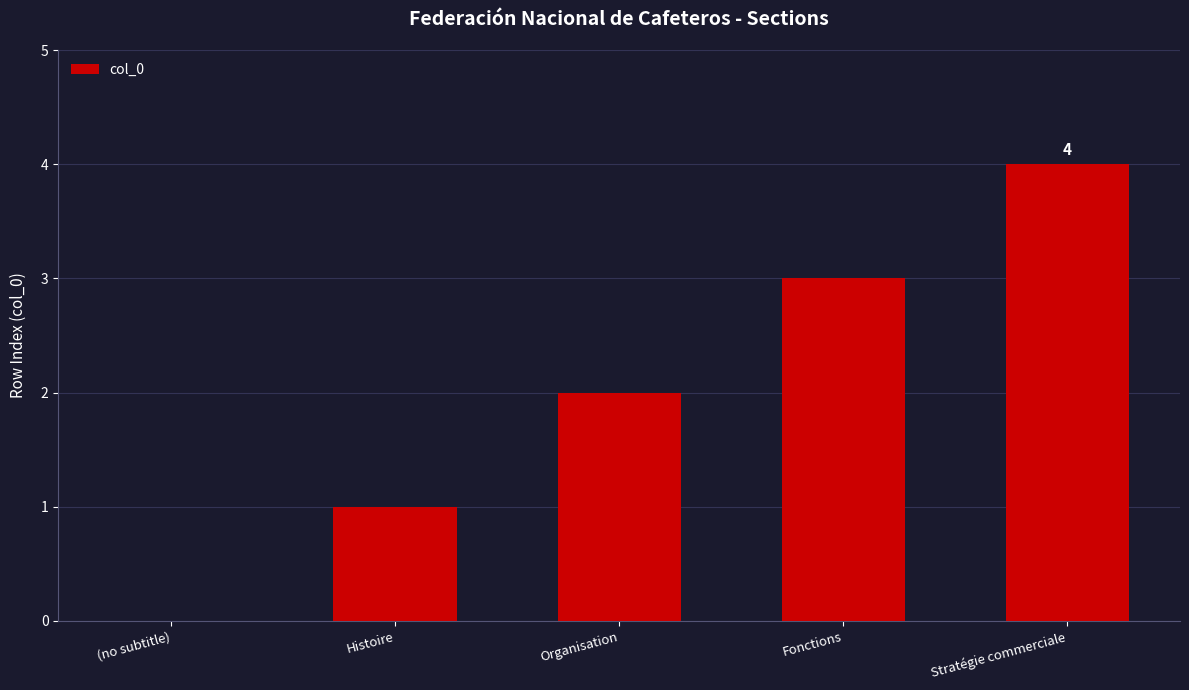

What is the approximate value at Stratégie commerciale?

4